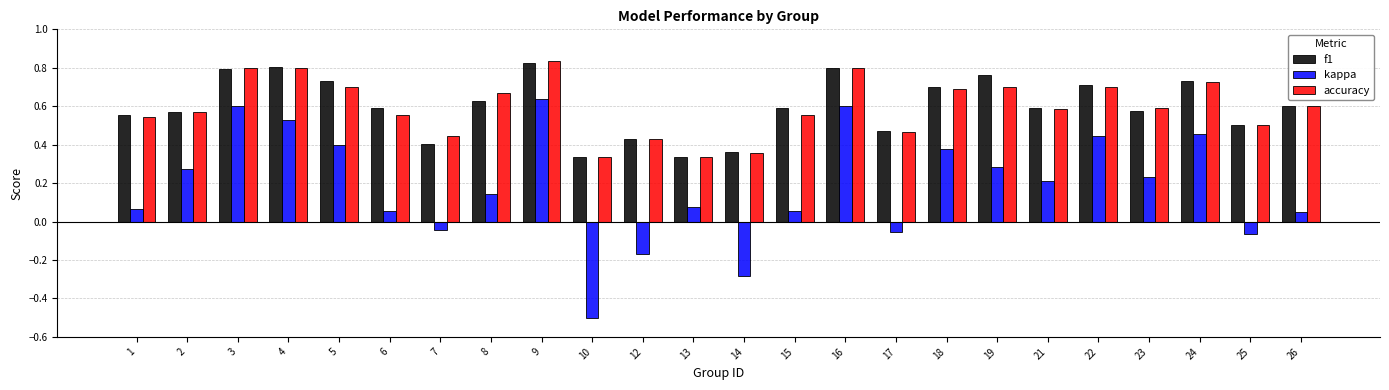

At which label does accuracy reach its peak?

9